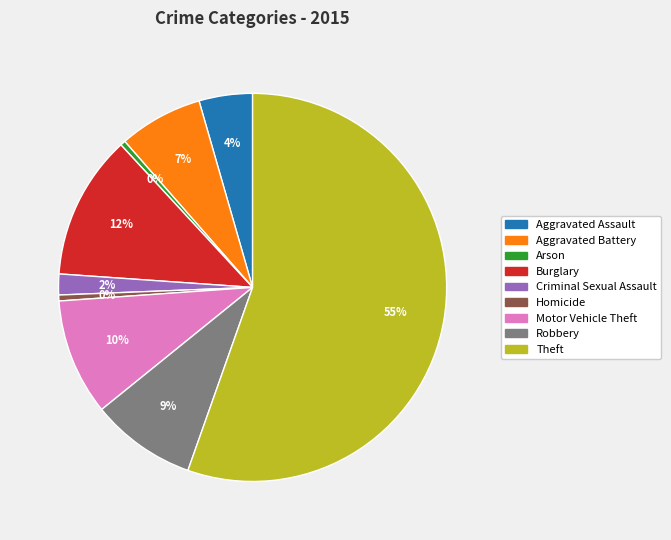

Does any single category account for the majority?

Yes